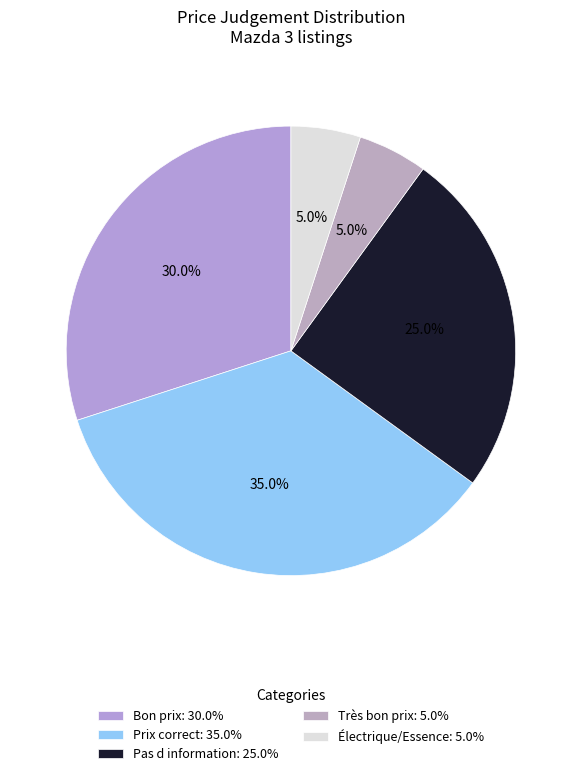

Rank the categories by value from lowest to highest.

Très bon prix, Électrique/Essence, Pas d information, Bon prix, Prix correct